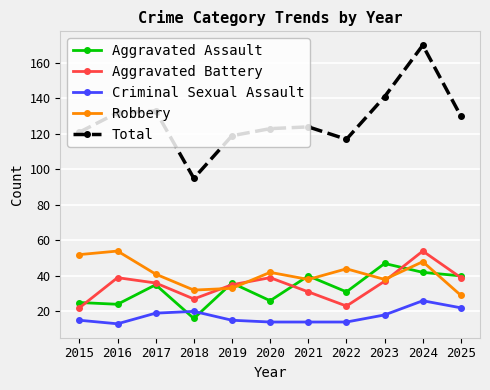

How many series are shown in this chart?

5